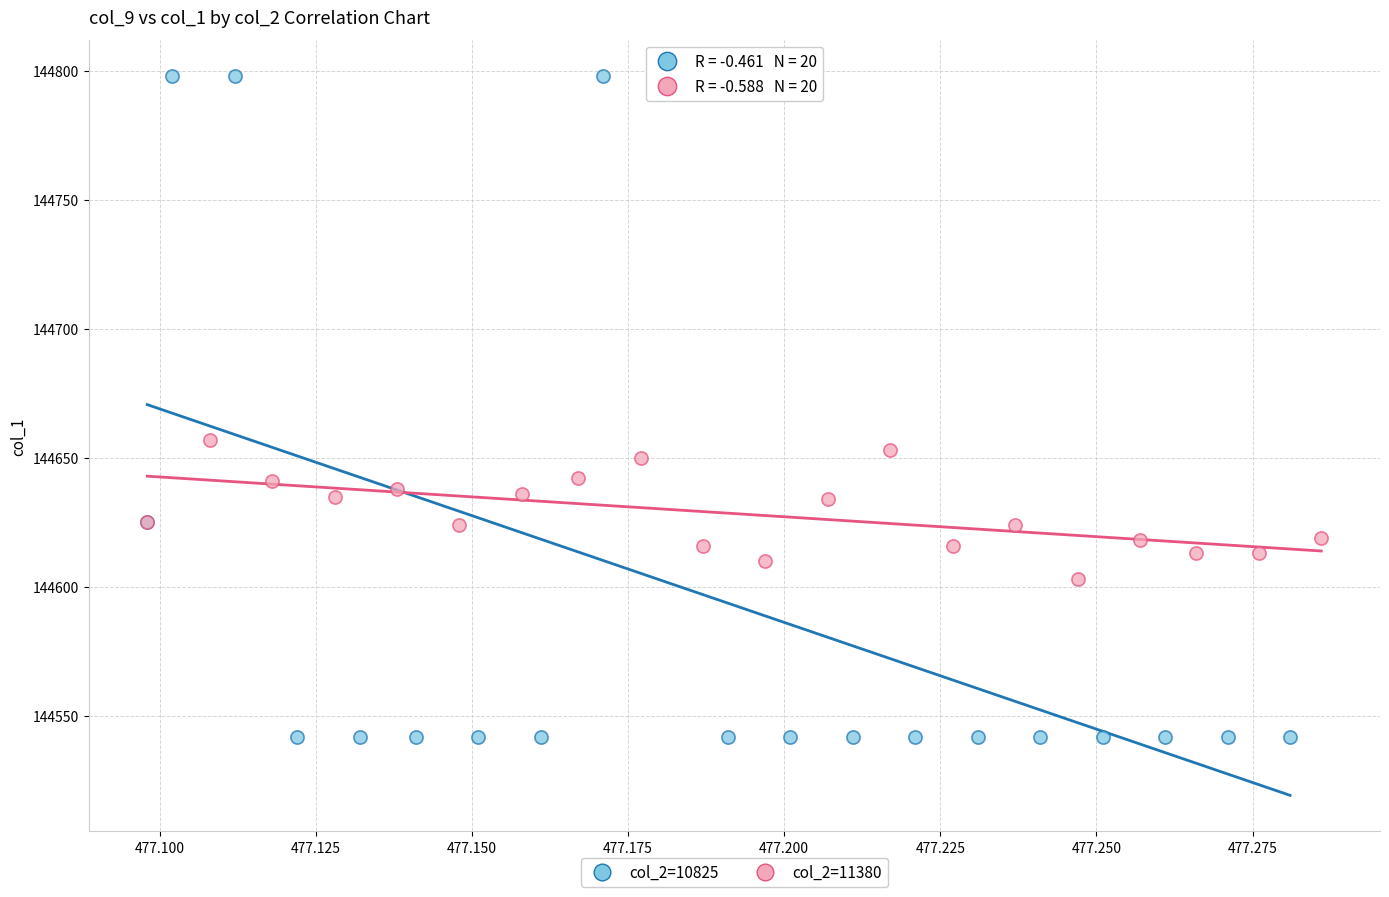

Which series reaches the maximum Y coordinate?

col_2=10825